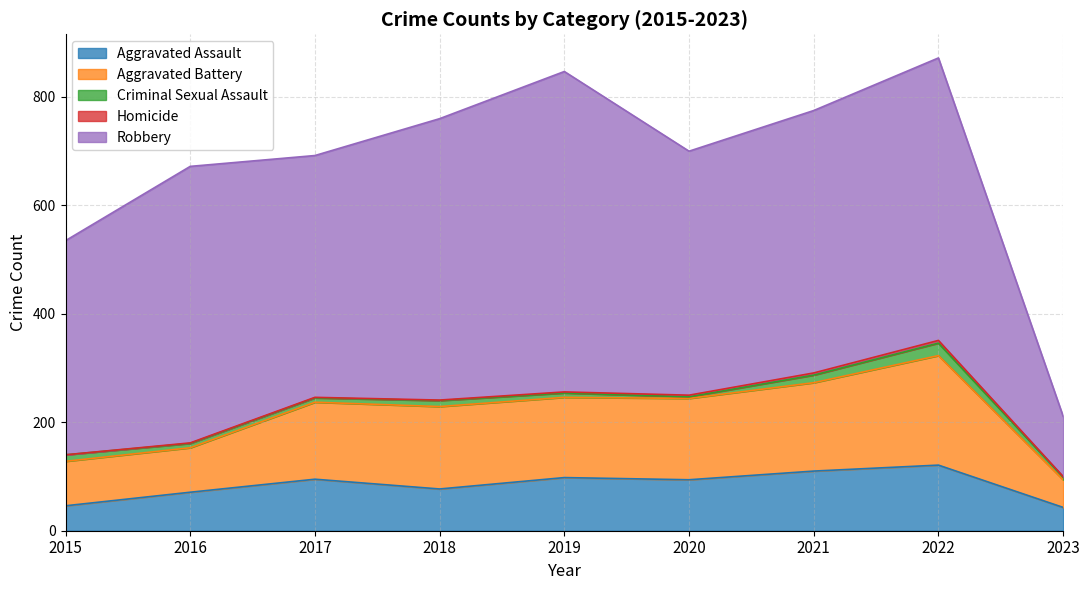

What value does the Criminal Sexual Assault series have at 2021, to the nearest 5?

15